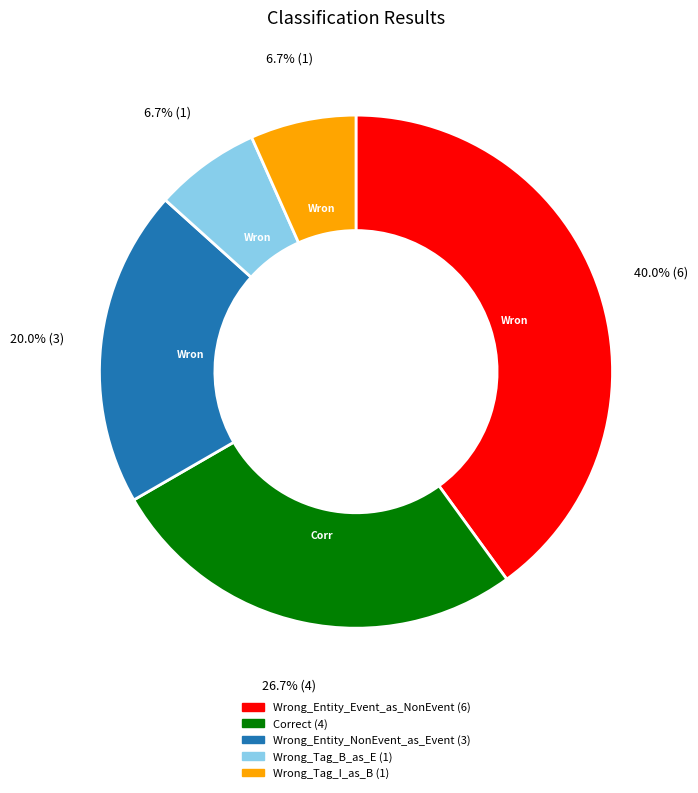

Which slice is the largest?

Wrong_Entity_Event_as_NonEvent